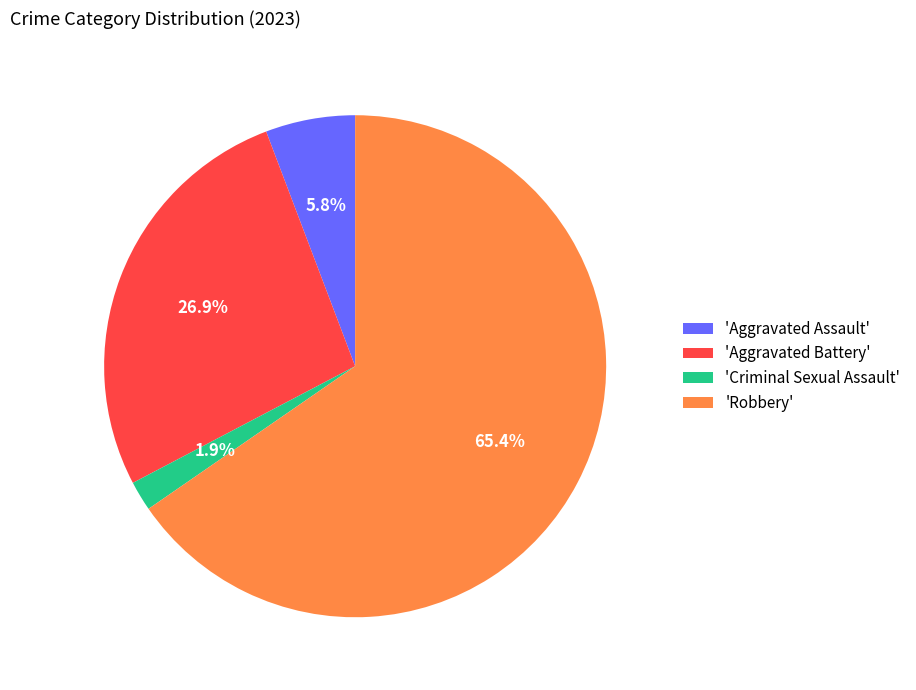

What is the smallest slice in the pie chart?

'Criminal Sexual Assault'